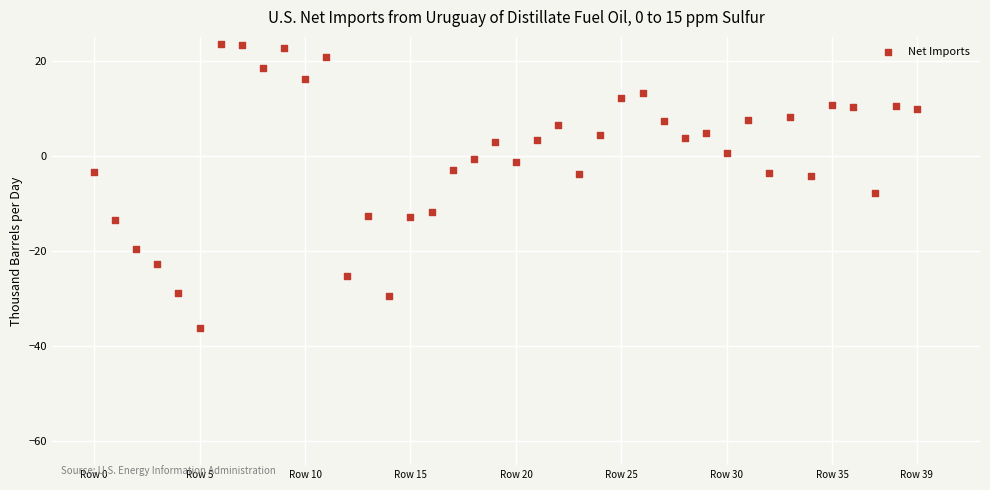

What is the range of Y values (max minus min)?

59.7